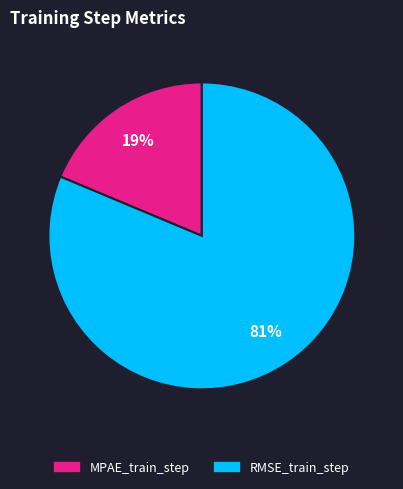

What percentage is the RMSE_train_step slice, to the nearest percent?

81%